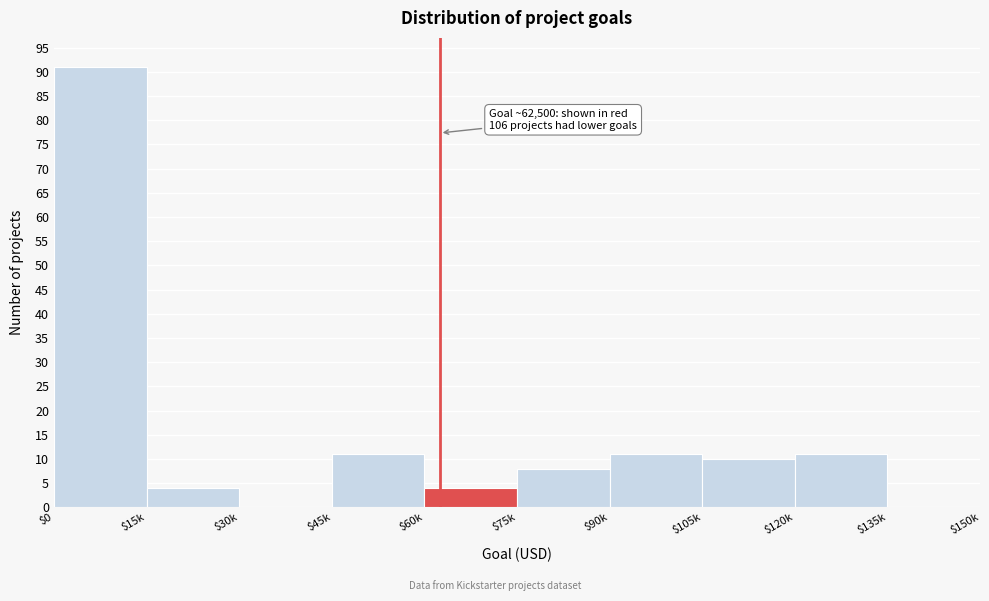

The chart shows a value of 3 at $105k. True or false?

False